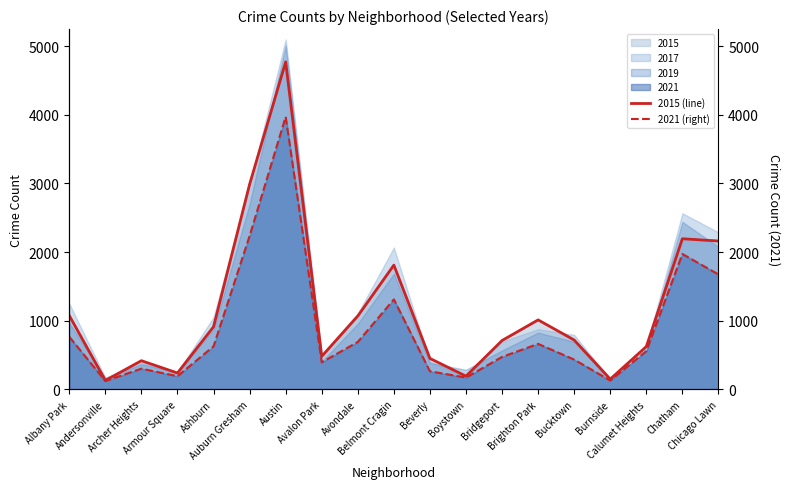

The 2015 (line) series shows 4117 at Auburn Gresham. True or false?

False